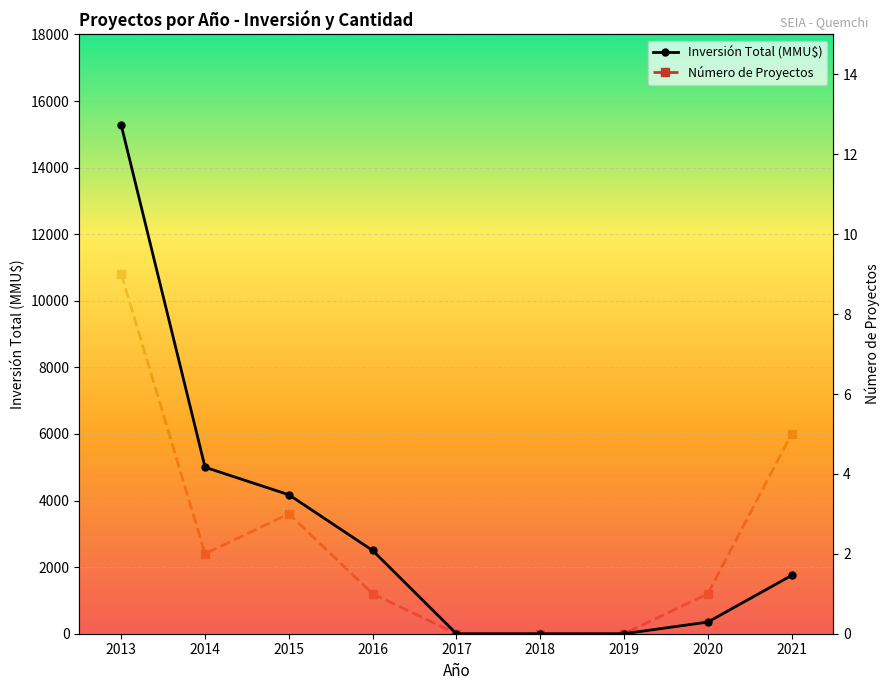

How many lines are shown in the chart?

2